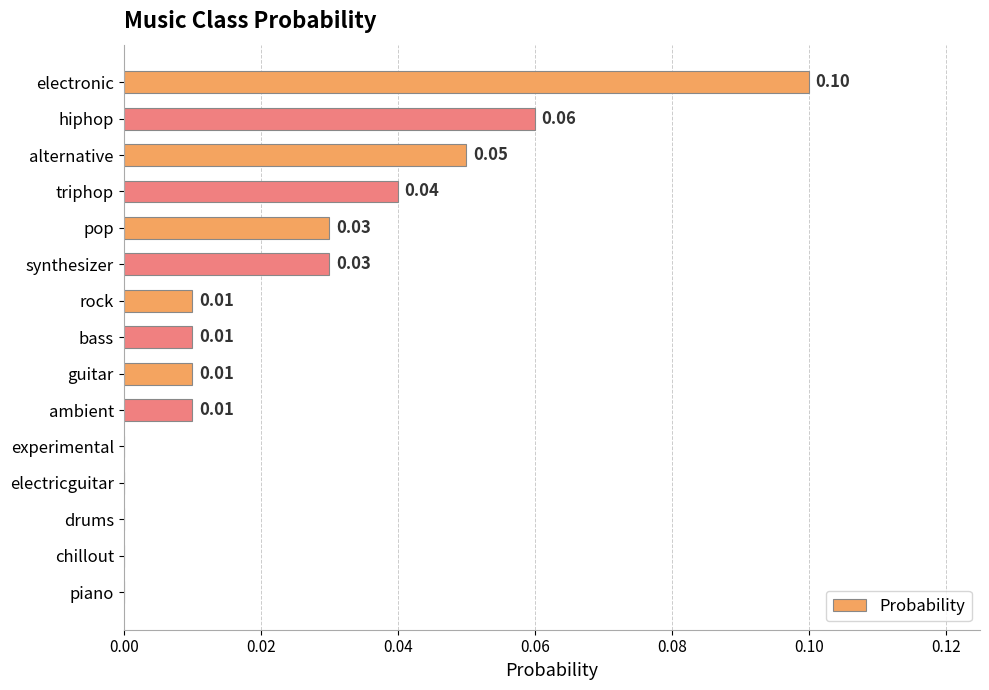

Which label corresponds to the largest value in the chart?

electronic